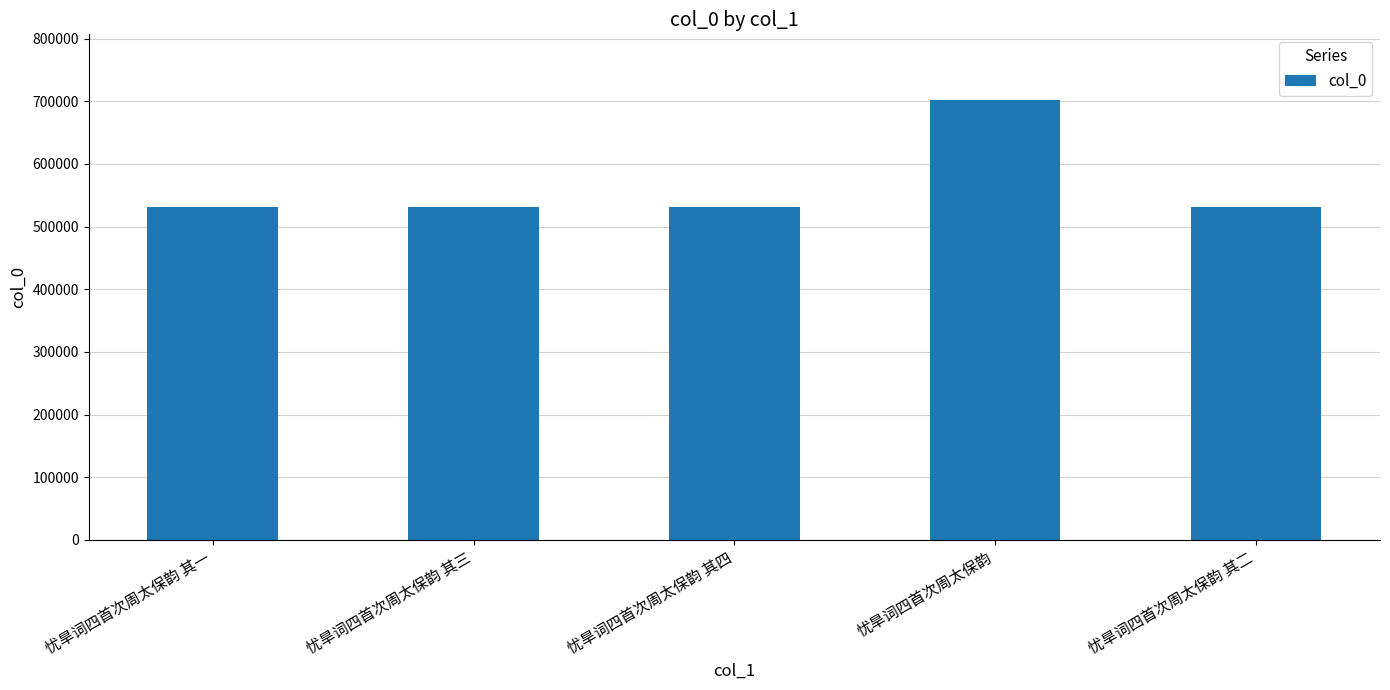

What position from the right is 忧旱词四首次周太保韵 其三?

4